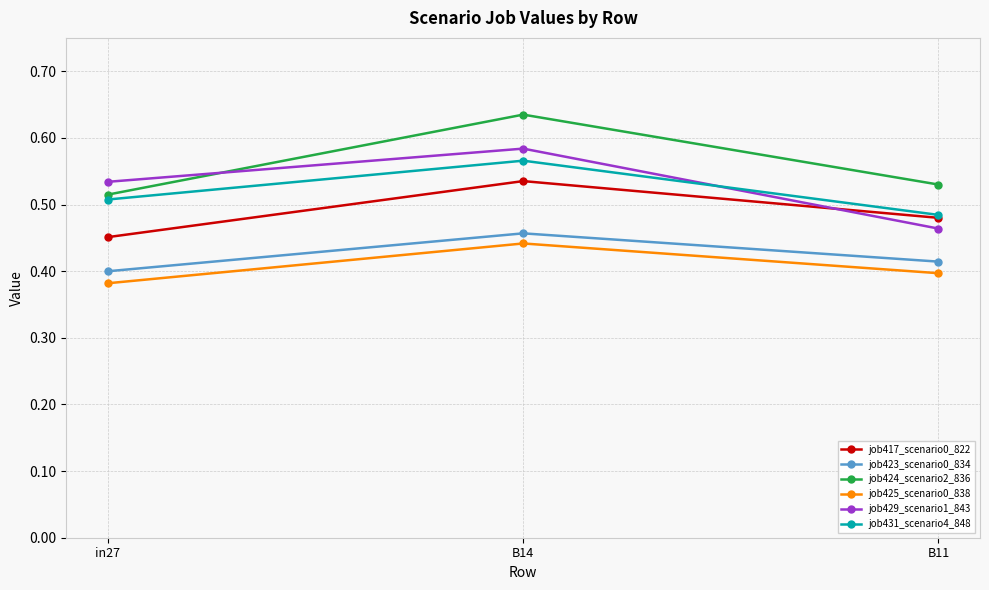

What is the label of the 1st point from the right?

B11